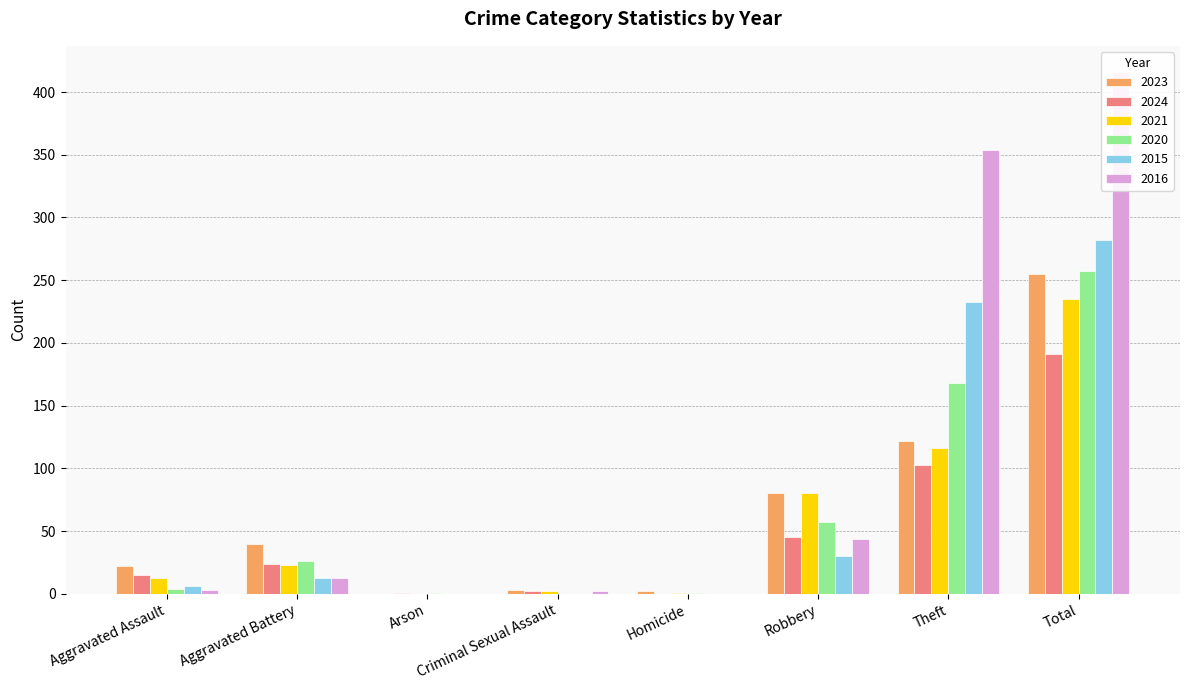

At which label is 2020 closest to 128?

Theft